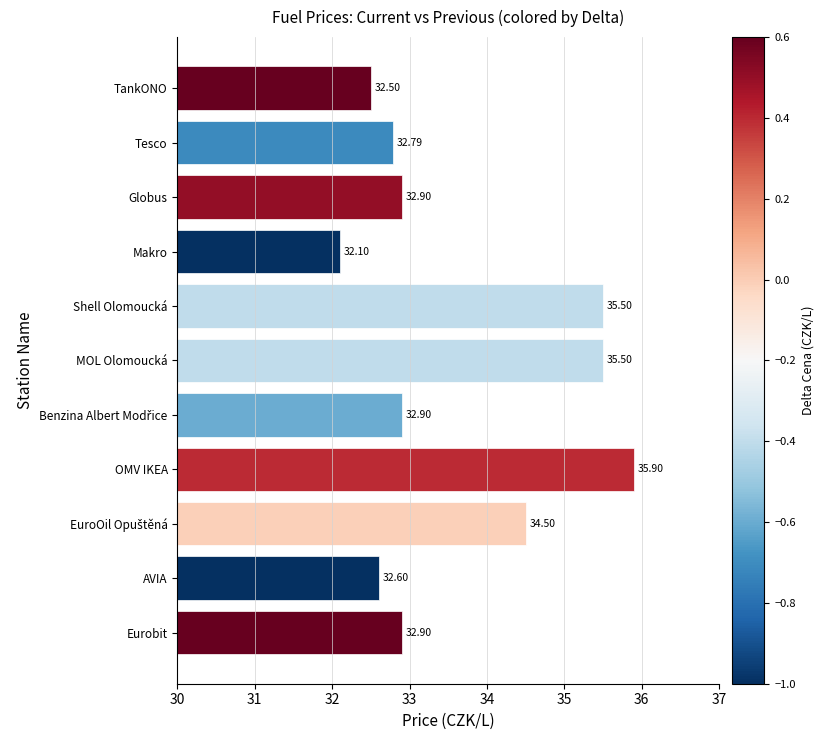

Are the bars grouped side by side (vs. stacked)?

No